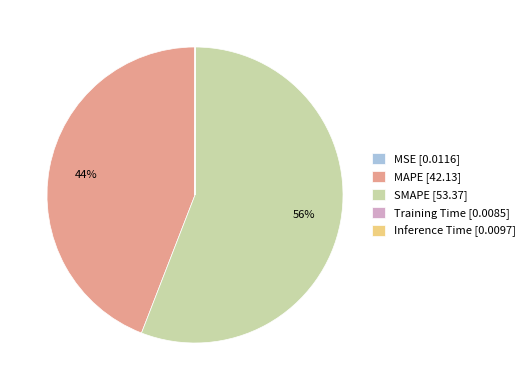

Approximately how many times larger is the value at SMAPE [53.37] compared to MAPE [42.13]?

1.3